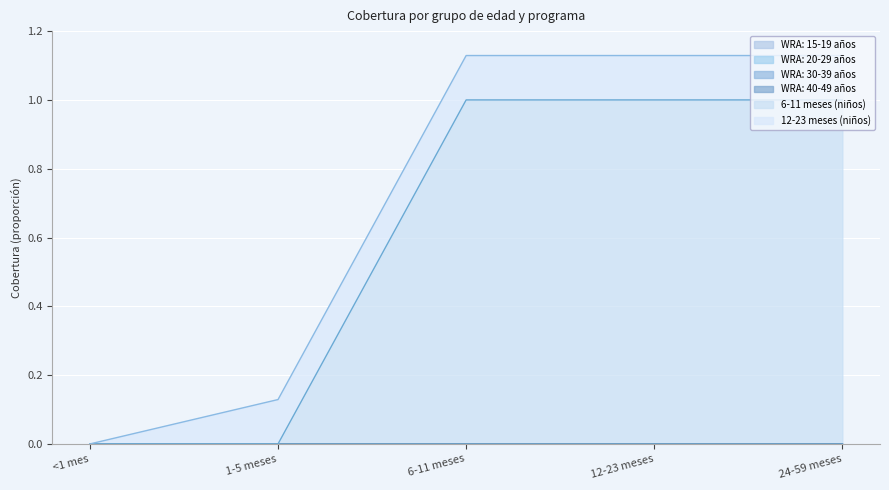

Which has a higher value, 6-11 meses or 24-59 meses?

6-11 meses